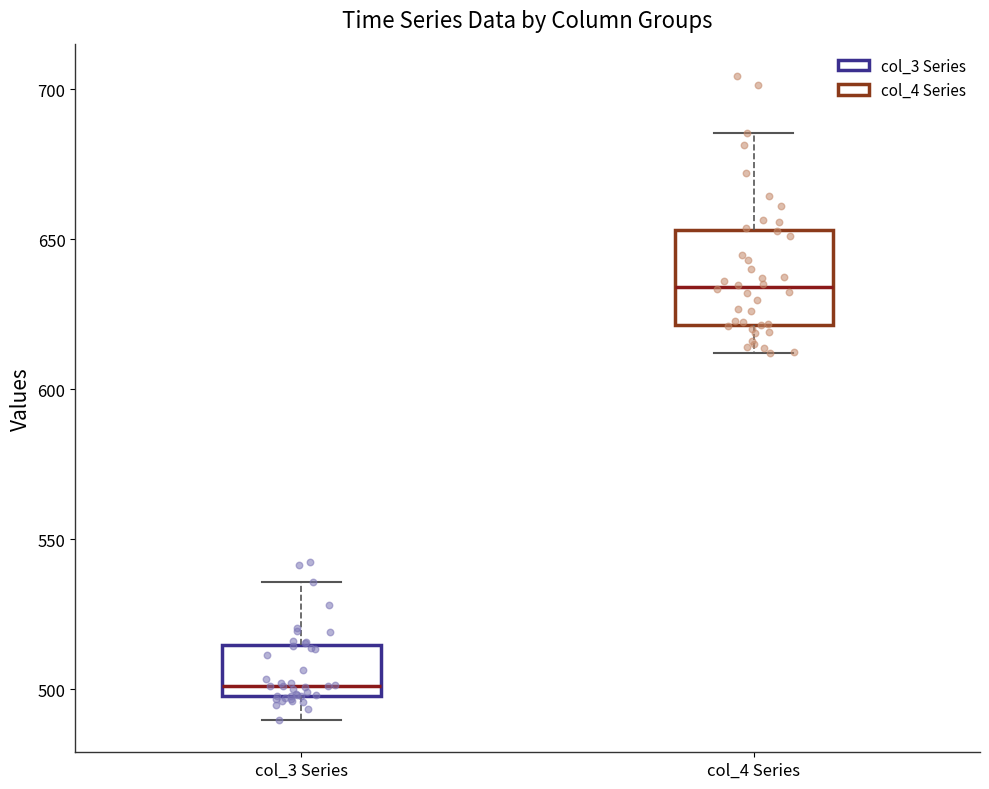

Where does the lower whisker of the box for col_4 Series end on the y-axis? The values are not printed on the chart, so give them approximately, as read against the axis.

610